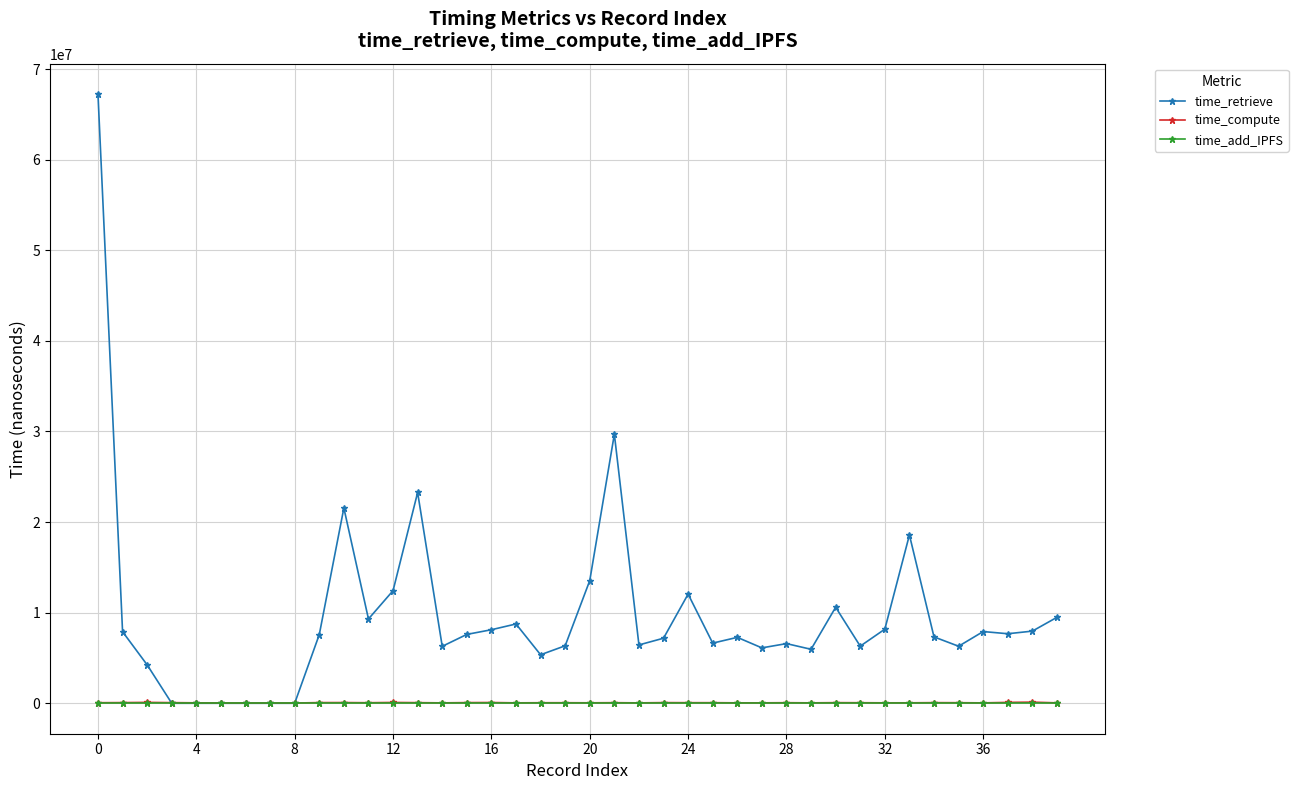

How many data points in time_retrieve are less than 7580077?

20